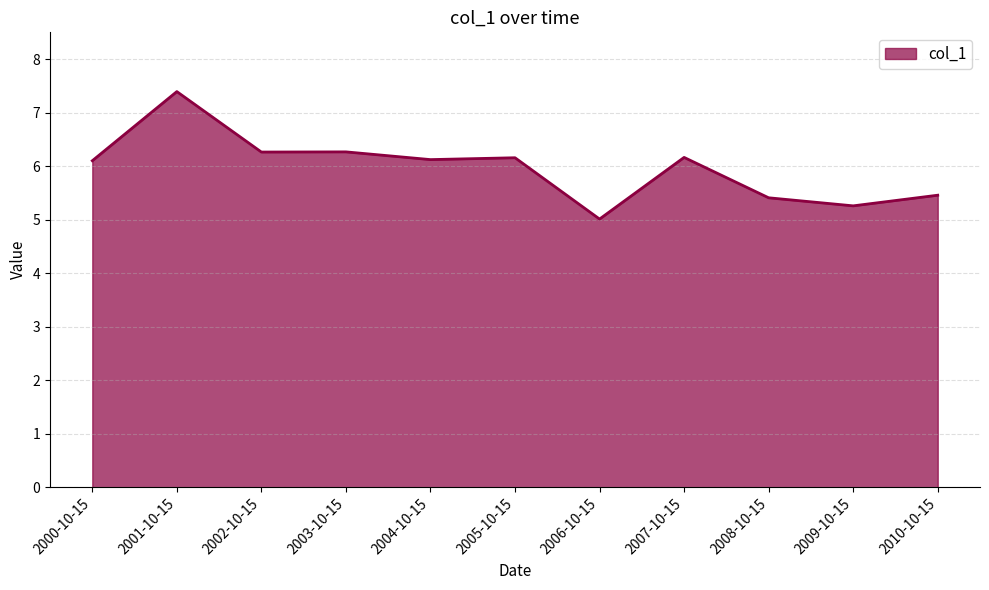

How many values are below 6?

4